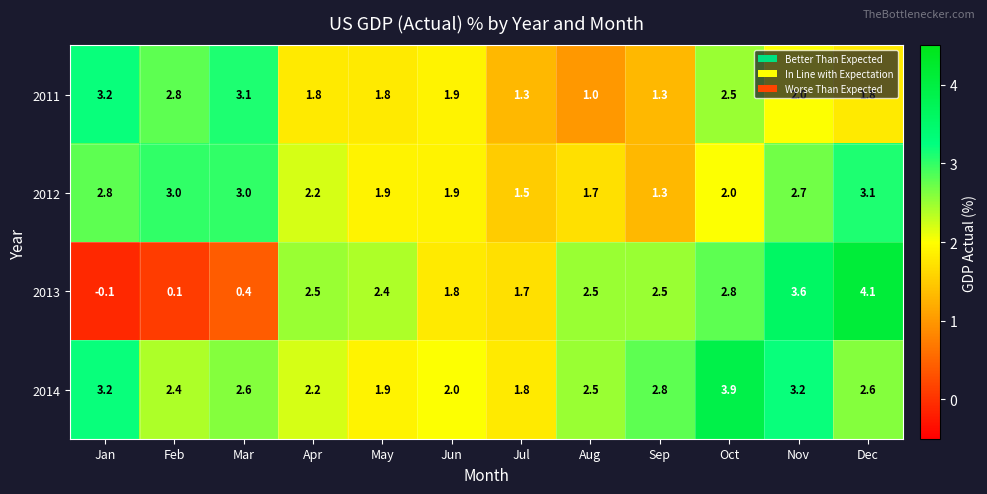

How many categories are shown in the chart?

12